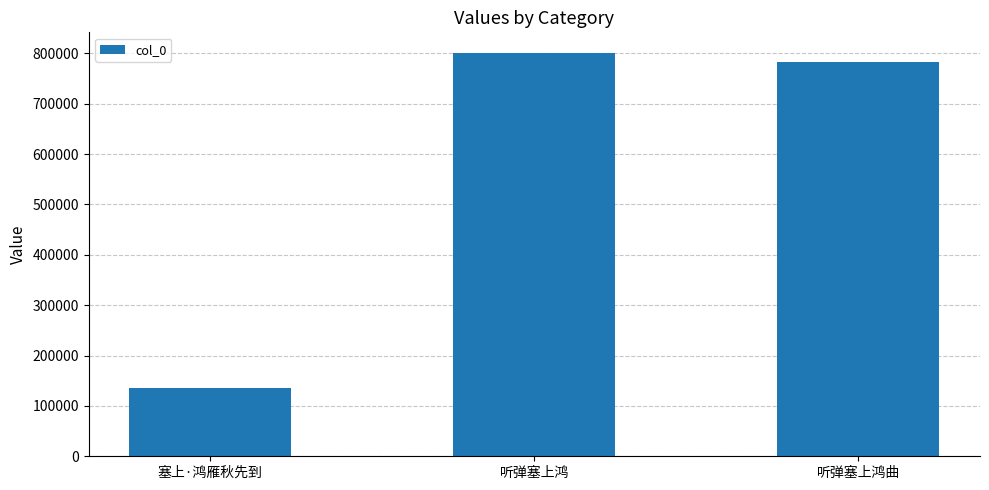

What is the value of the 1st bar from the left?

134705